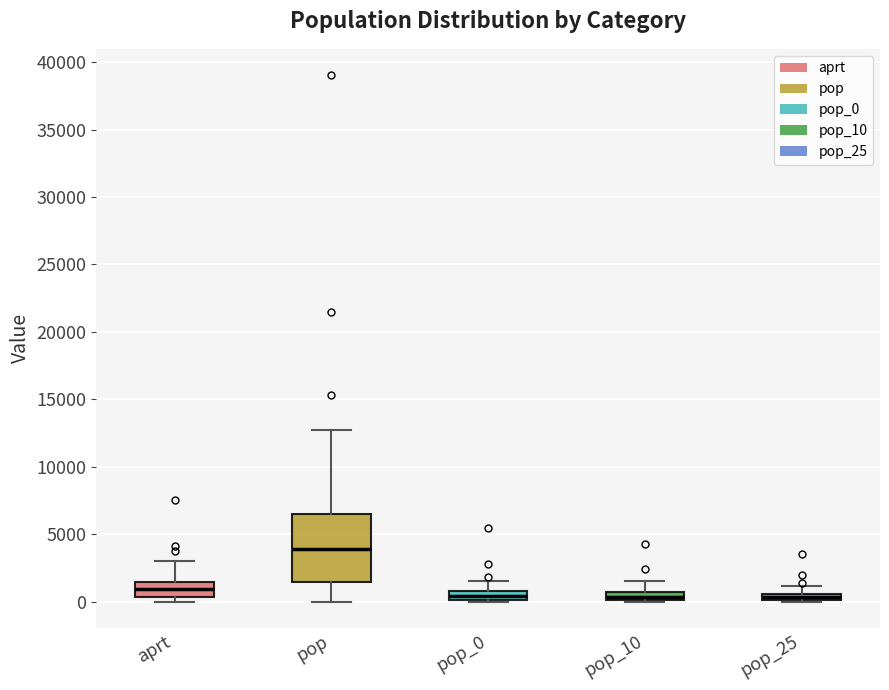

Where is the upper edge of the box for pop_25 on the y-axis? The values are not printed on the chart, so give them approximately, as read against the axis.

500